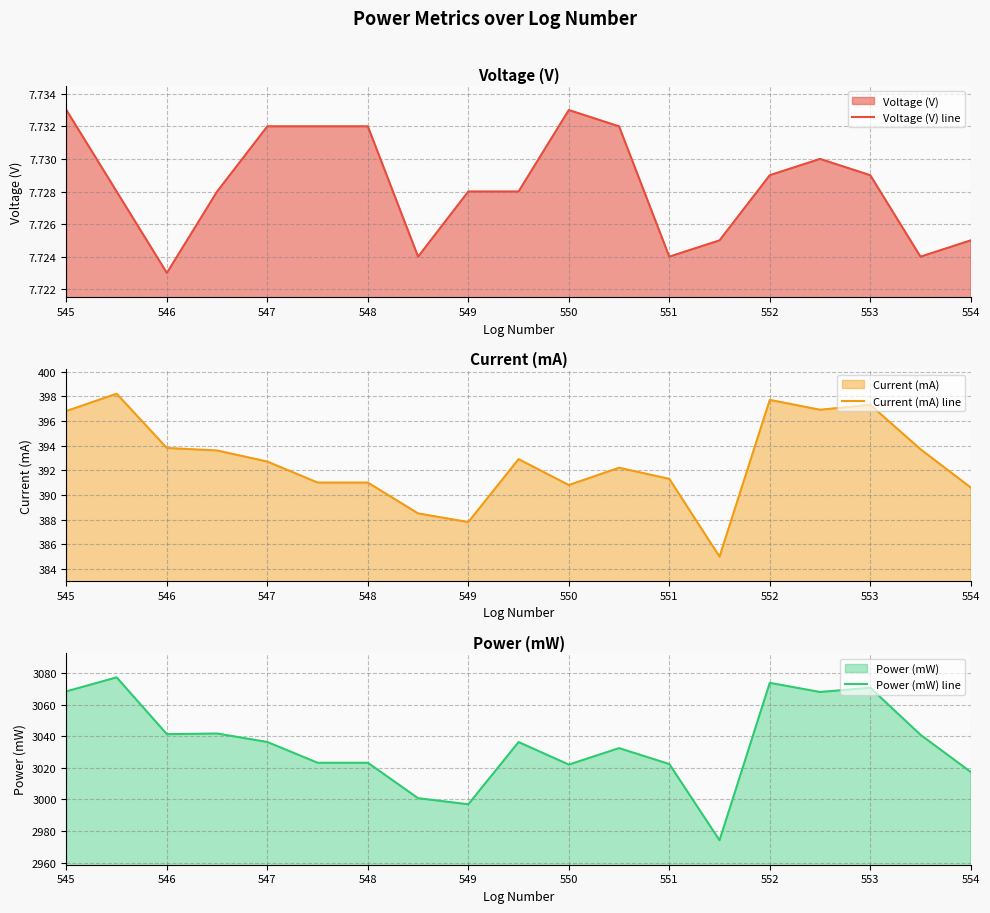

Is it true that Power (mW) line equals 780.2 at 551?

False